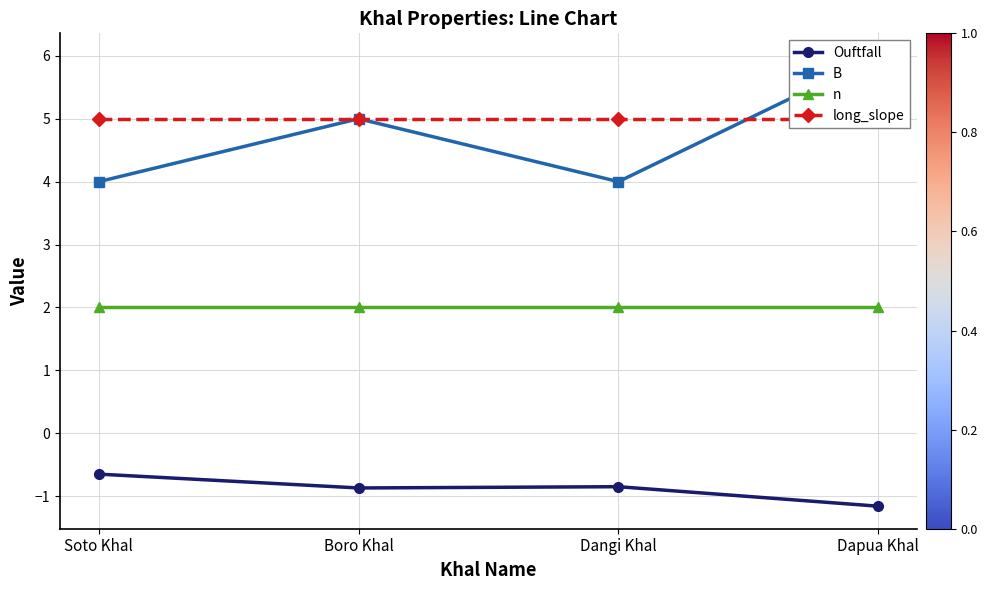

The B series shows 5.0 at Boro Khal. True or false?

True